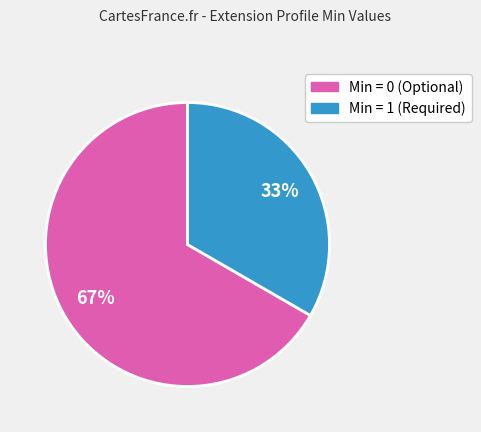

How many segments does this pie chart have?

2